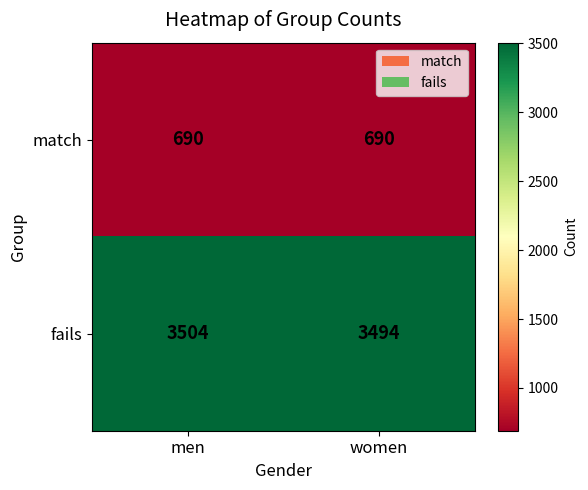

Is it true that fails equals 3504 at men?

True